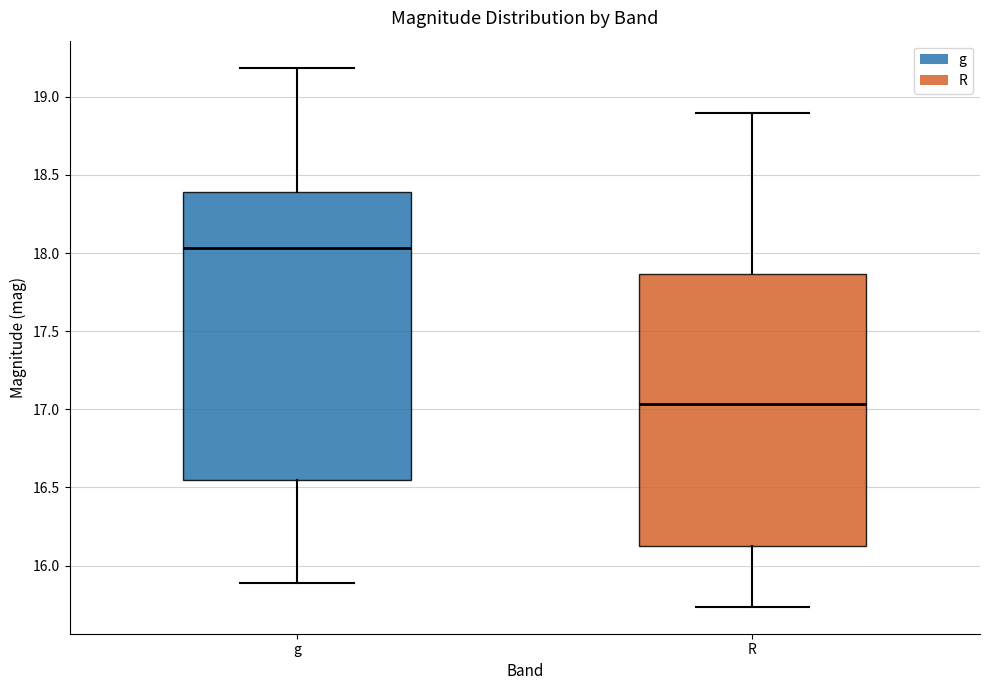

Reading left to right, read every box against the y-axis: the position of its median line, the range the box covers, and the ends of its whiskers. The values are not printed on the chart, so give them approximately, as read against the axis.

g: median 18.05, box 16.55 to 18.40, whiskers 15.90 to 19.20
R: median 17.05, box 16.15 to 17.85, whiskers 15.75 to 18.90